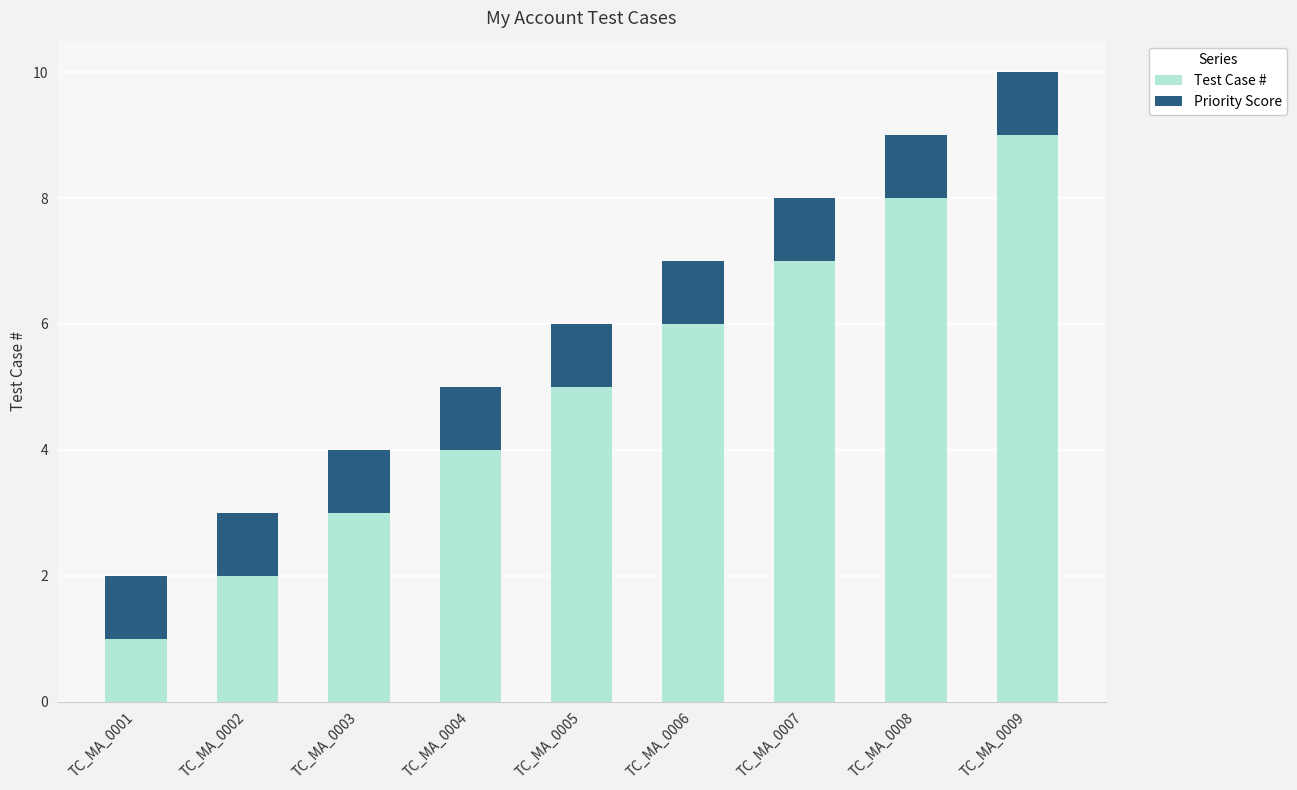

The Test Case # series shows 6 at TC_MA_0006. True or false?

True